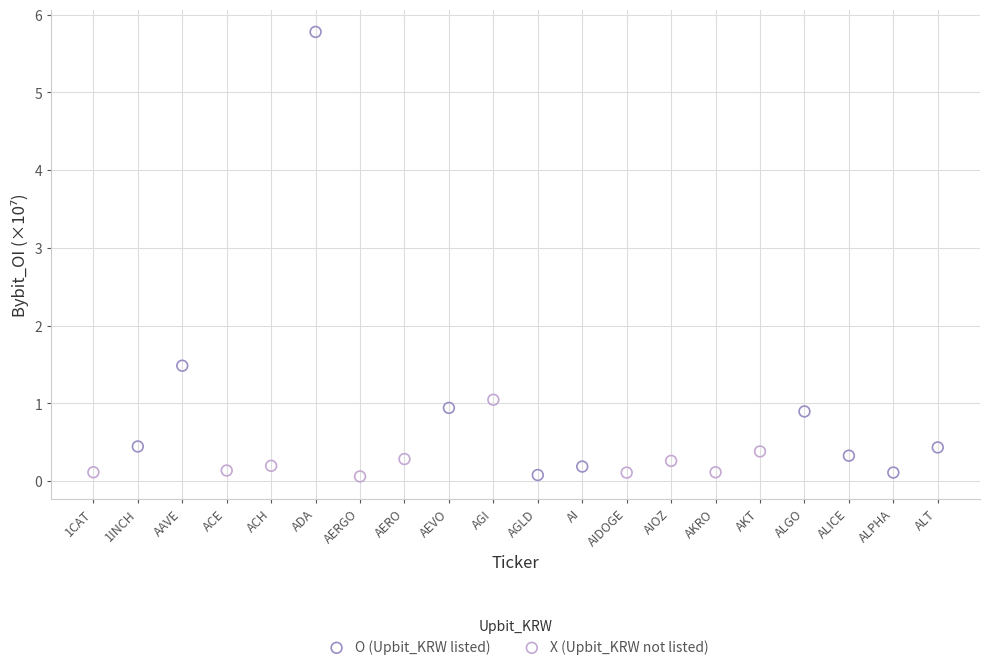

Which series has the widest spread of Y values?

O (Upbit_KRW listed)